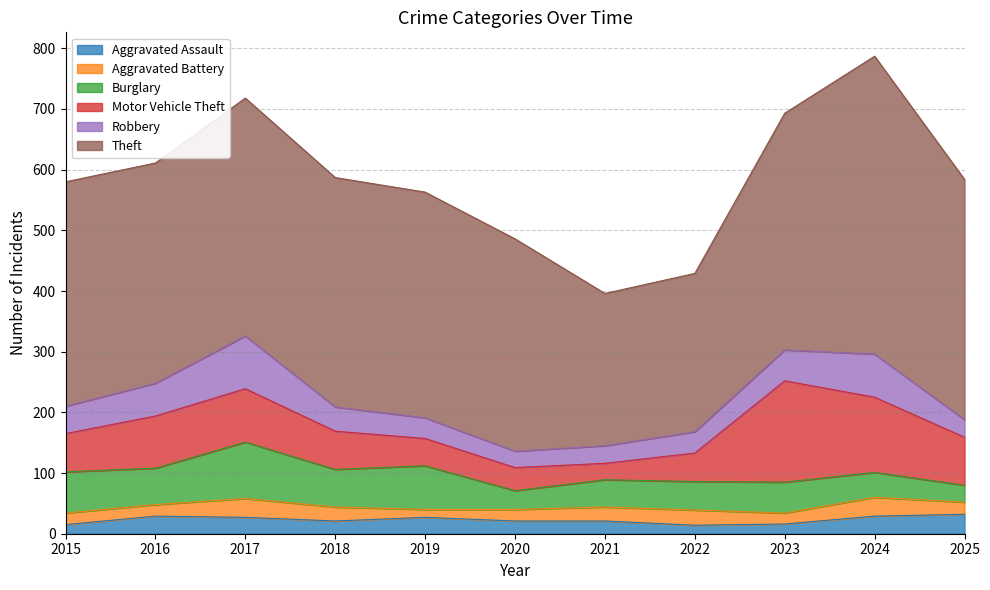

How many values in the Robbery series exceed 40?

5